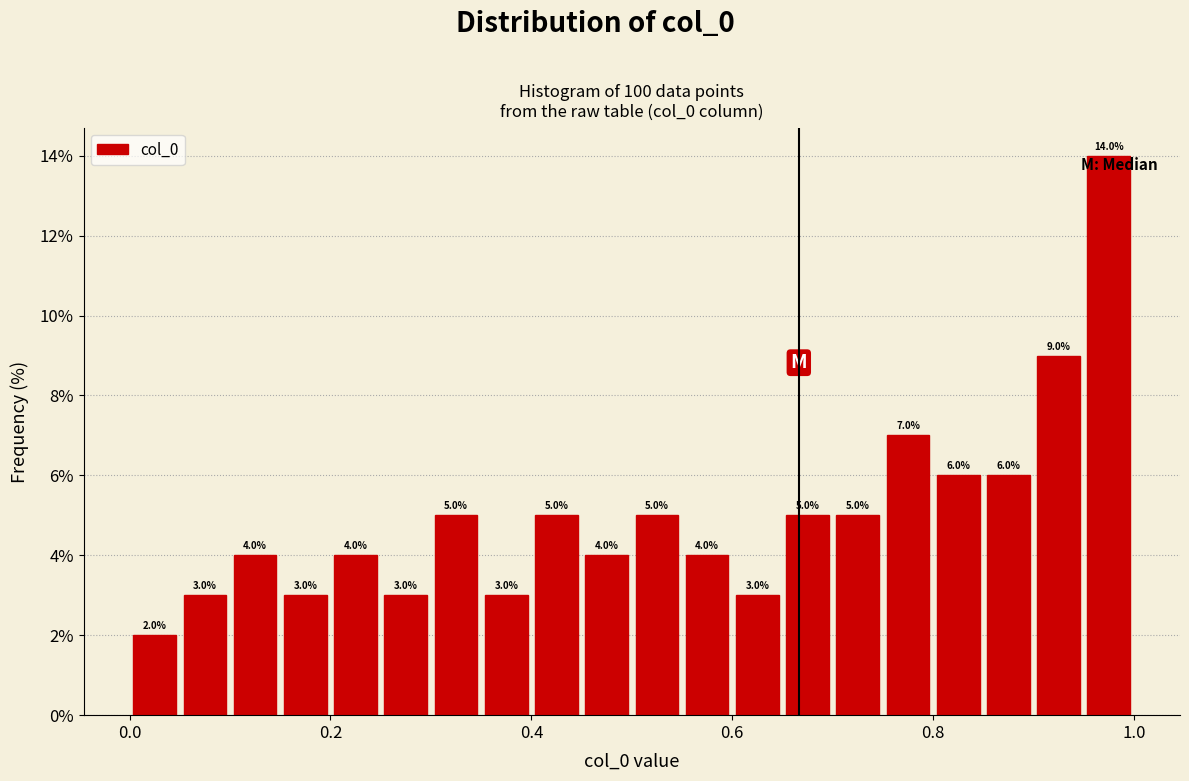

Read against the x-axis, roughly where is the centre of the tallest bar?

0.98